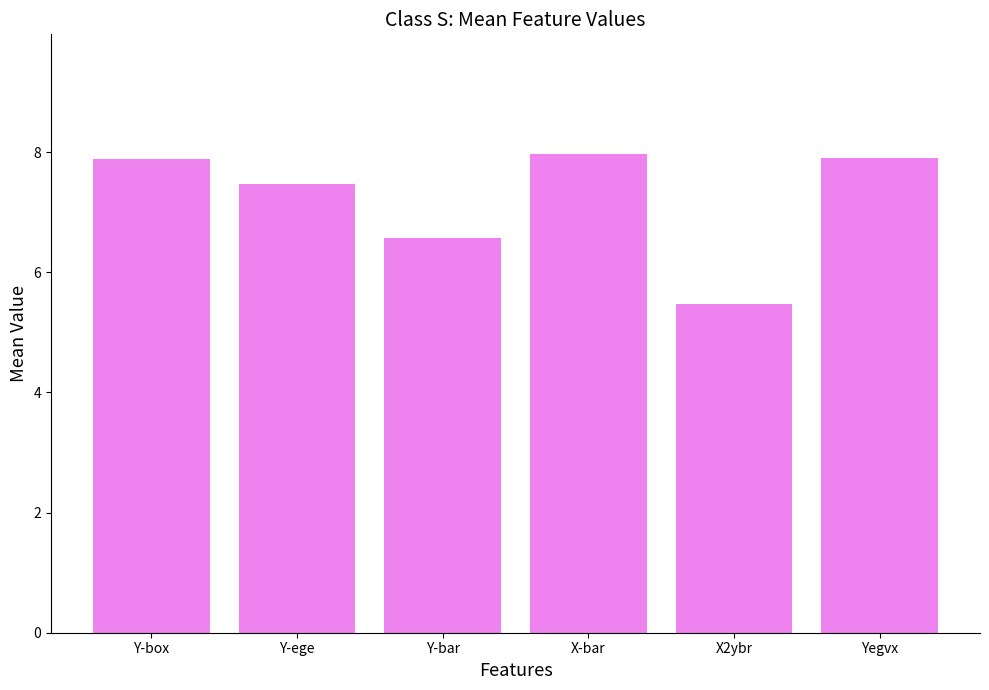

How many series are shown in this chart?

1